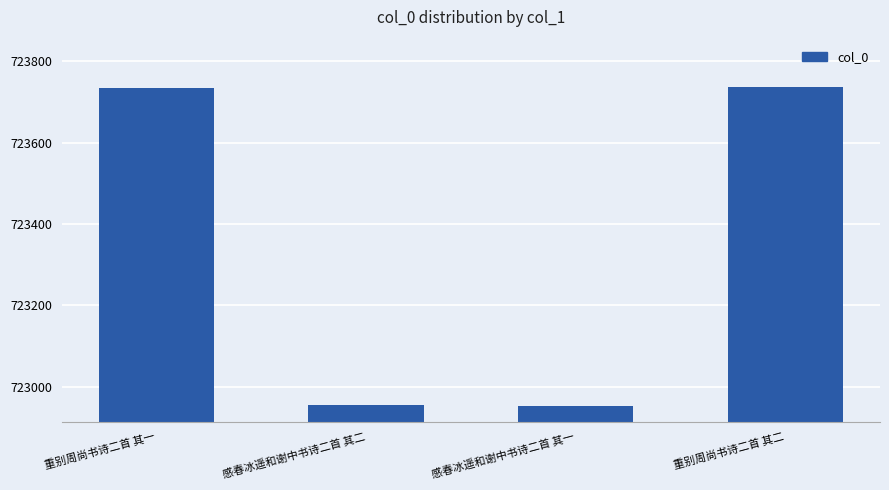

How many series are shown in this chart?

1